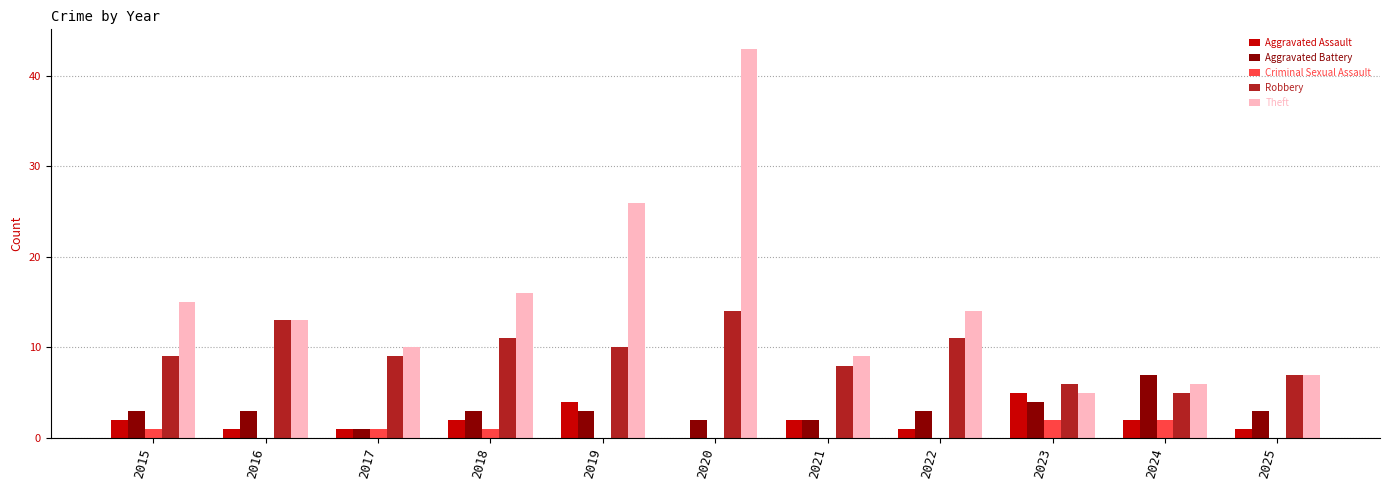

How many data points does each series have?

11